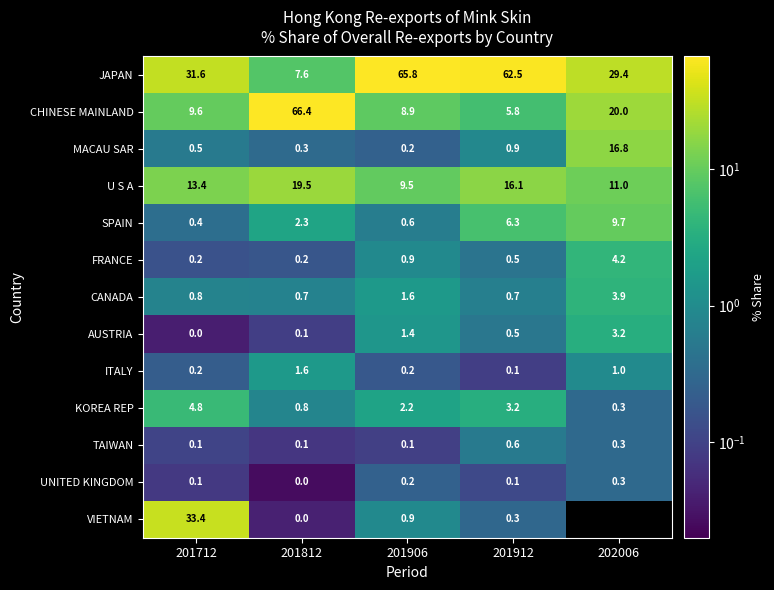

Is the value of VIETNAM at 201812 greater than the value of SPAIN at 201912?

No